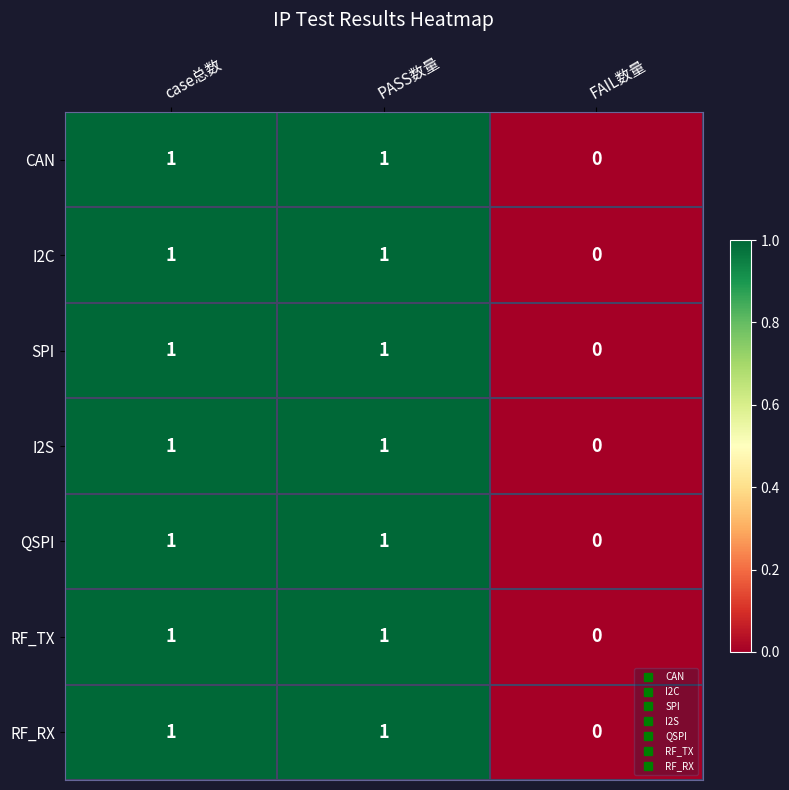

Is the value of I2S at PASS数量 greater than the value of RF_TX at FAIL数量?

Yes